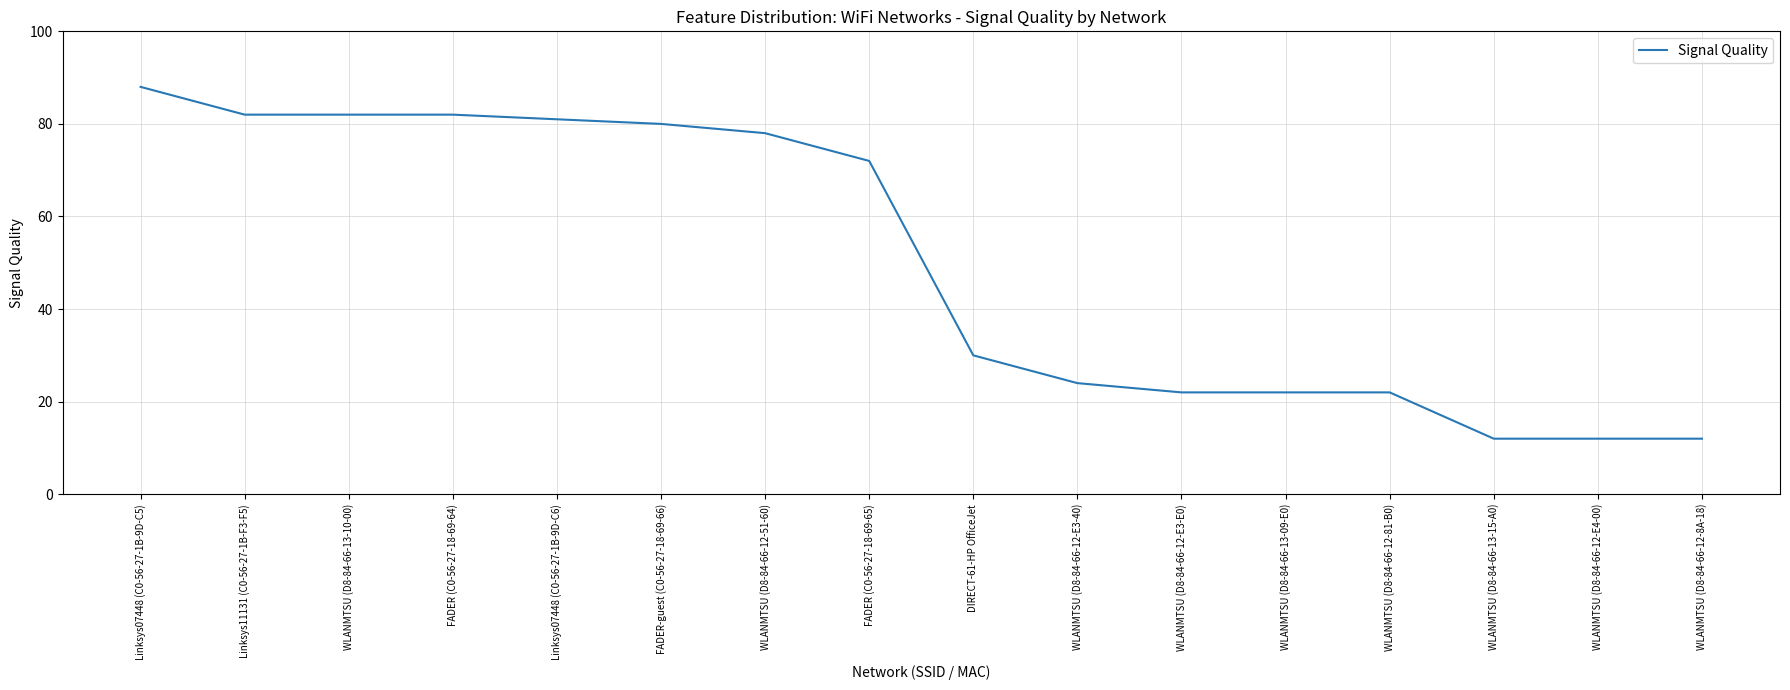

What position from the left is Linksys07448 (C0-56-27-1B-9D-C6)?

5